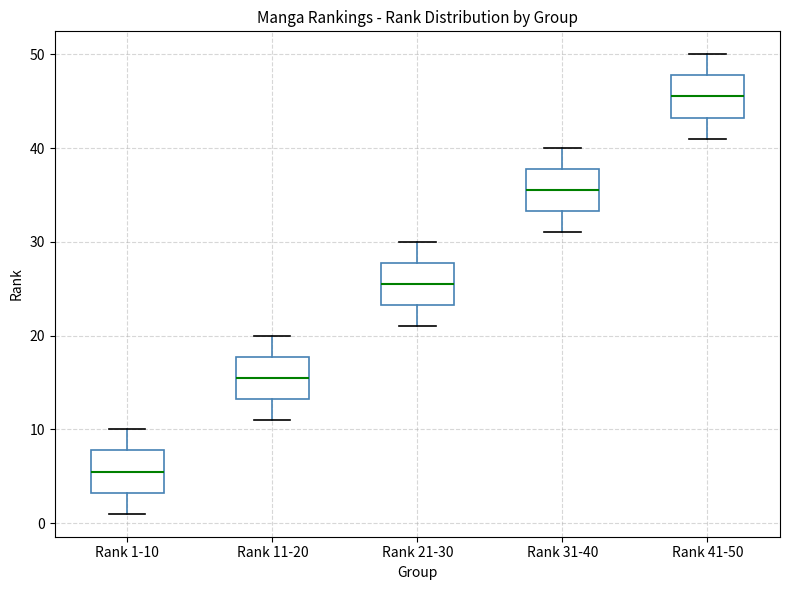

Where does the median line of the box for Rank 1-10 sit on the y-axis? The values are not printed on the chart, so give them approximately, as read against the axis.

6